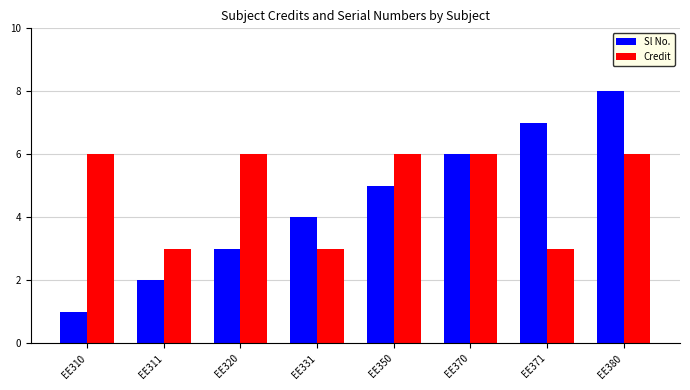

Are the bars horizontal?

No